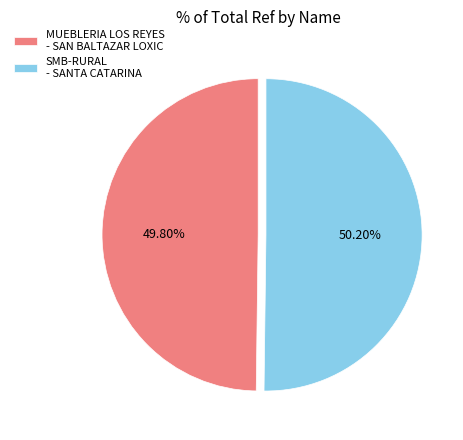

Approximately how many times larger is the value at SMB-RURAL - SANTA CATARINA compared to MUEBLERIA LOS REYES - SAN BALTAZAR LOXIC?

1.0